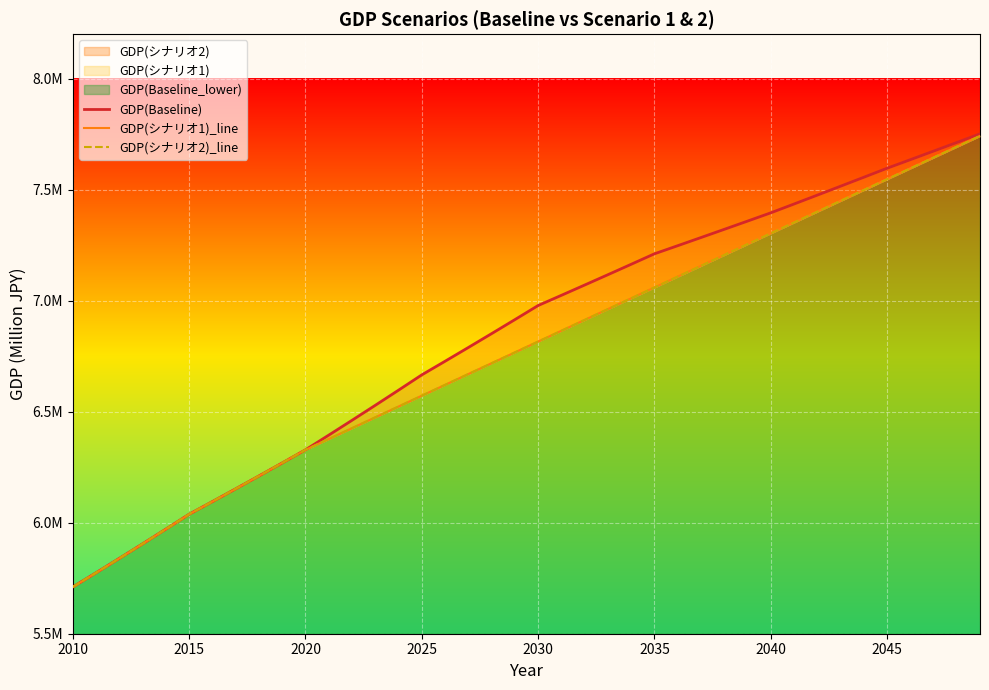

Reading left to right, list all the values displayed in this chart.

GDP(Baseline): 5710851.8	5774884.1	5839634.5	5905110.8	5971321.3	6038274.2	6095183.9	6152629.9	6210617.3	6269151.3	6328237.0	6394329.1	6461111.5	6528591.4	6596776.0	6665672.8	6726982.3	6788855.8	6851298.4	6914315.3	6977911.9	7023872.4	7070135.7	7116703.6	7163578.3	7210761.7	7247277.9	7283979.0	7320866.0	7357939.7	7395201.2	7434928.6	7474869.5	7515024.9	7555396.0	7595984.0	7634486.4	7673183.9	7712077.6	7751168.4
GDP(シナリオ1)_line: 5710851.8	5774884.1	5839634.5	5905110.8	5971321.3	6038274.2	6095183.9	6152629.9	6210617.3	6269151.3	6328237.0	6376977.7	6425718.3	6474459.0	6523199.7	6571940.4	6620681.0	6669421.7	6718162.4	6766903.1	6815643.8	6864384.4	6913125.1	6961865.8	7010606.5	7059347.2	7108087.8	7156828.5	7205569.2	7254309.9	7303050.6	7351791.2	7400531.9	7449272.6	7498013.3	7546754.0	7595494.6	7644235.3	7692976.0	7741716.7
GDP(シナリオ2)_line: 5710851.8	5774884.1	5839634.5	5905110.8	5971321.3	6038274.2	6095183.9	6152629.9	6210617.3	6269151.3	6328237.0	6376977.7	6425718.3	6474459.0	6523199.7	6571940.4	6620681.0	6669421.7	6718162.4	6766903.1	6815643.8	6864384.4	6913125.1	6961865.8	7010606.5	7059347.2	7108087.8	7156828.5	7205569.2	7254309.9	7303050.6	7351791.2	7400531.9	7449272.6	7498013.3	7546754.0	7595494.6	7644235.3	7692976.0	7741716.7